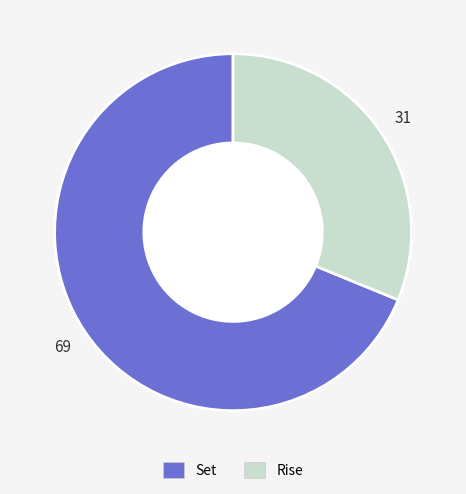

Which slice is the smallest?

Rise